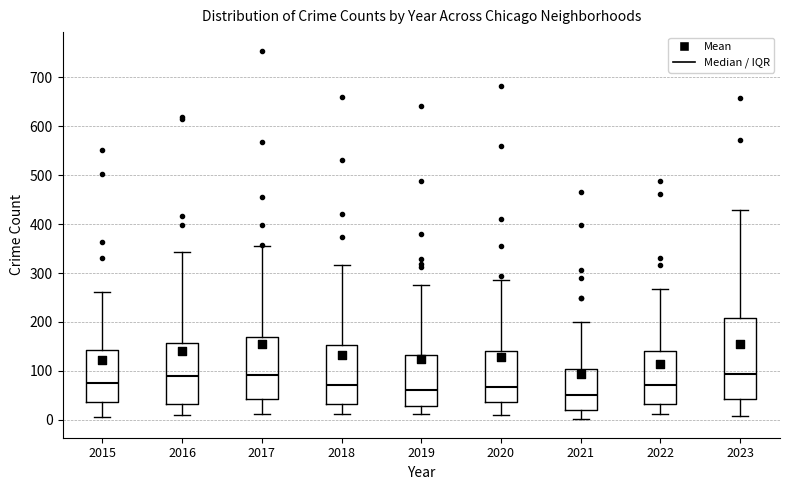

Comparing the boxes themselves (not the whiskers), which one is the tallest?

2023